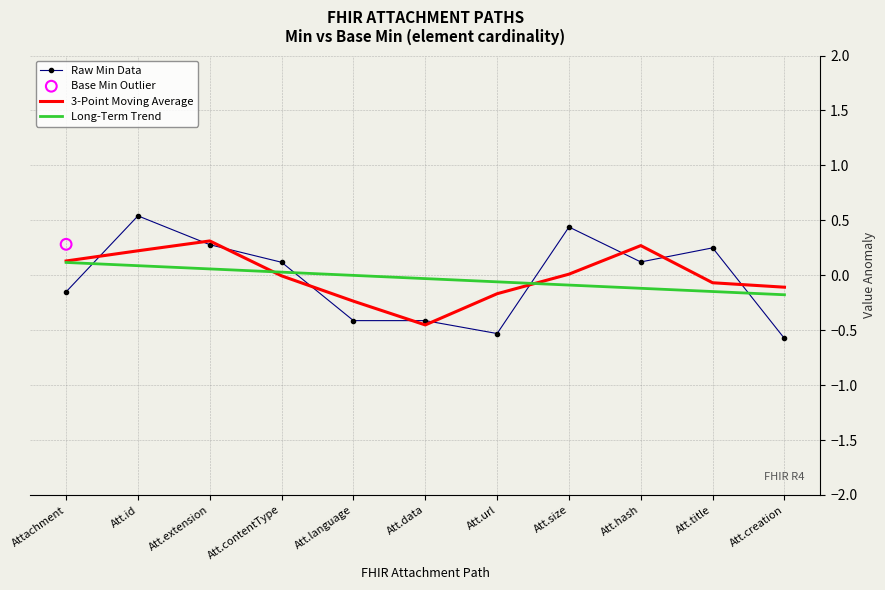

What are all the series names shown in the legend?

Raw Min Data, 3-Point Moving Average, Long-Term Trend